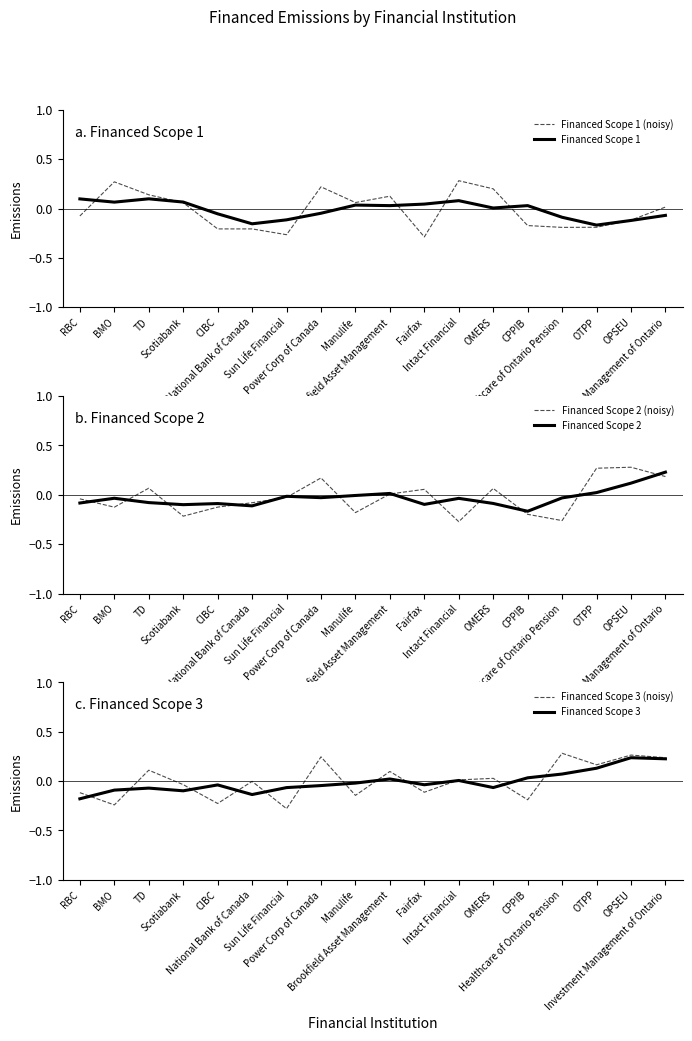

Is it true that Financed Scope 1 equals -0.1 at Investment Management of Ontario?

True